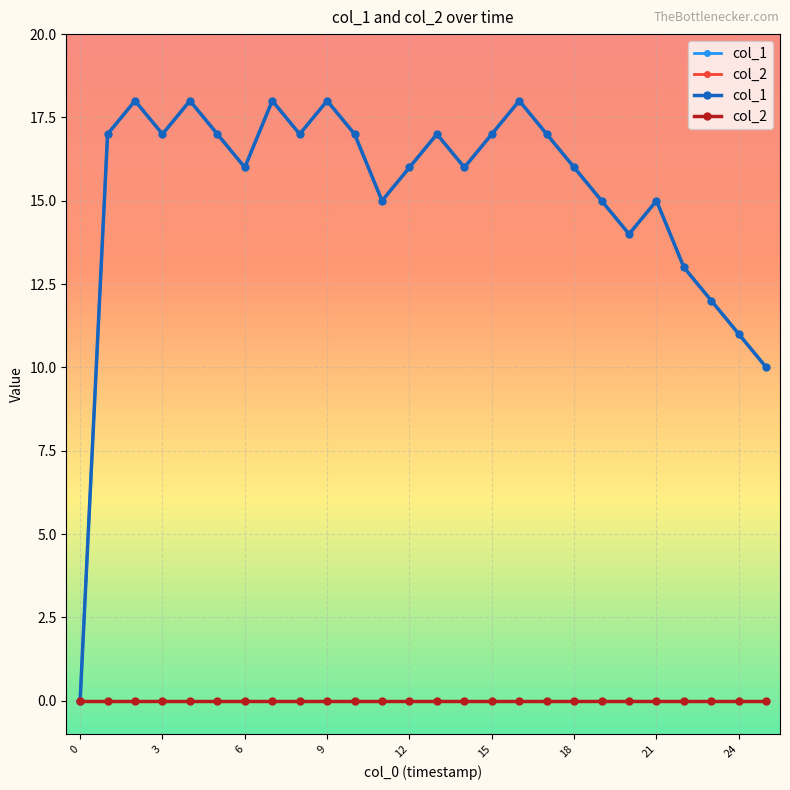

The col_1 series shows 17 at 17. True or false?

True